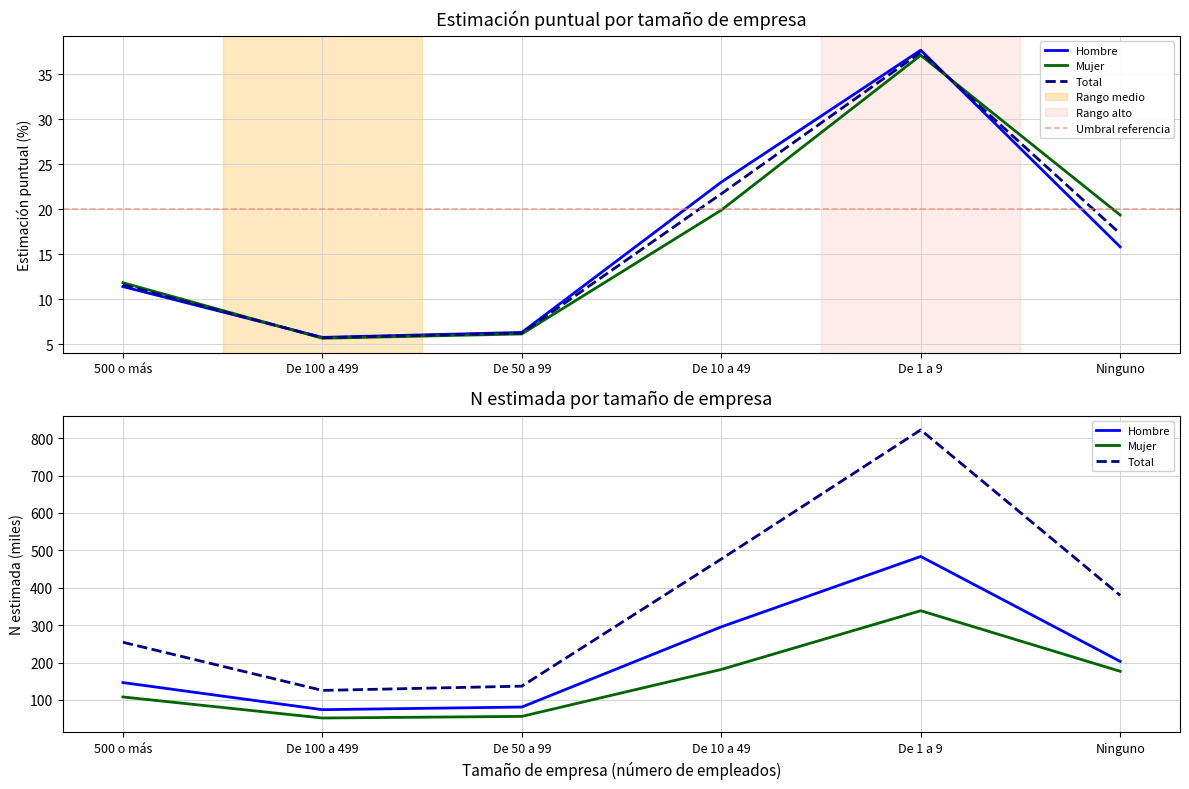

List the labels in order of Hombre (N estimada) value, largest first.

De 1 a 9, De 10 a 49, Ninguno, 500 o más, De 50 a 99, De 100 a 499